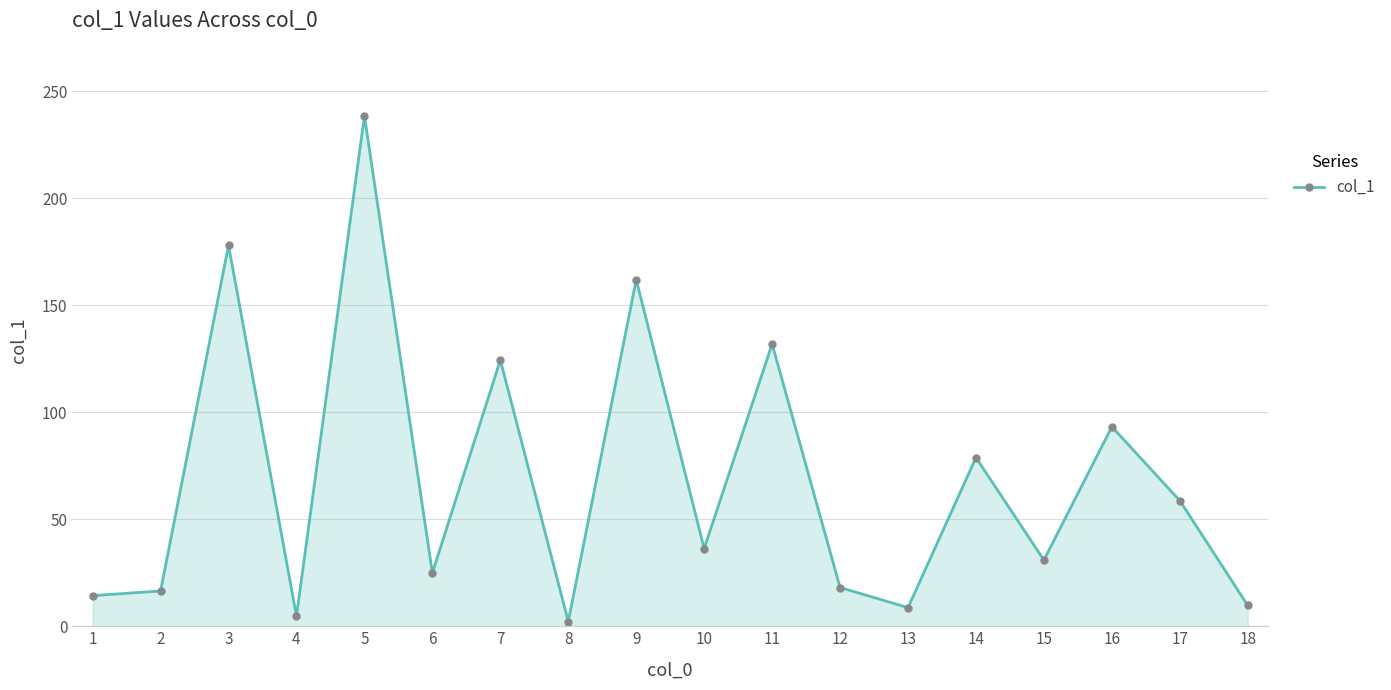

The chart shows a value of 10.0 at 6. True or false?

False